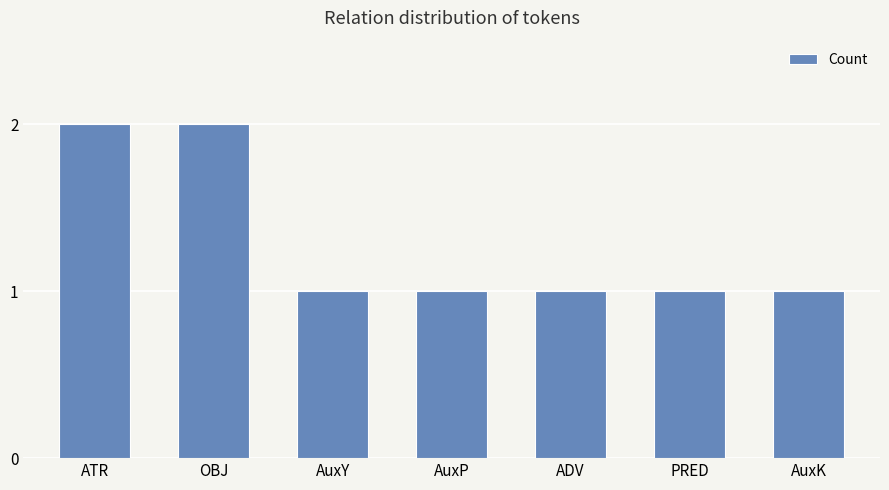

Reading right to left, list all the values displayed in this chart.

AuxK=1	PRED=1	ADV=1	AuxP=1	AuxY=1	OBJ=2	ATR=2